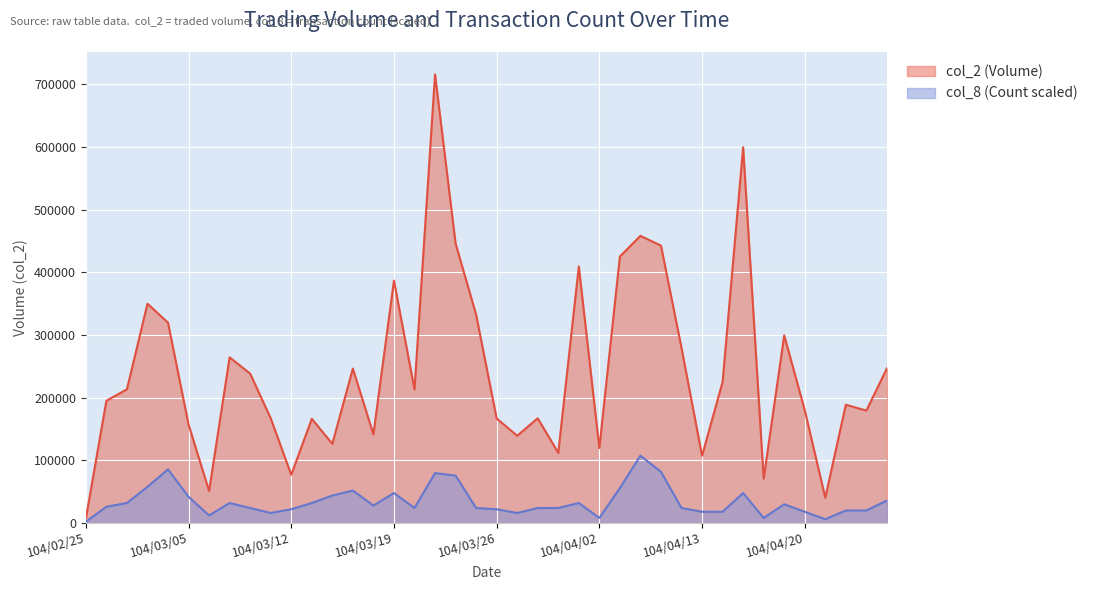

What is the label of the 37th point from the right?

104/03/03